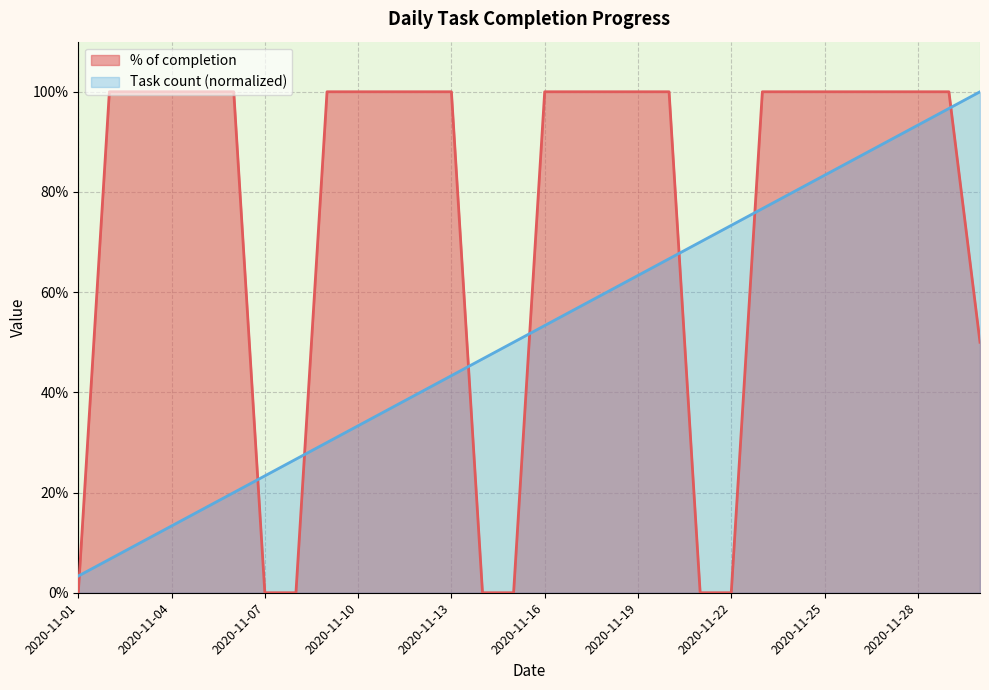

True or false: % of completion has a value of 1.6 at 2020-11-23.

False